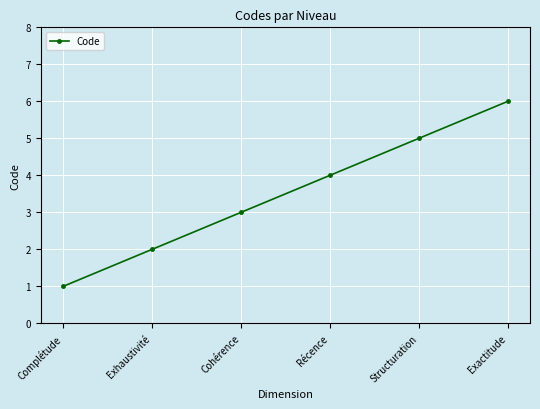

What is the approximate value at Récence?

4